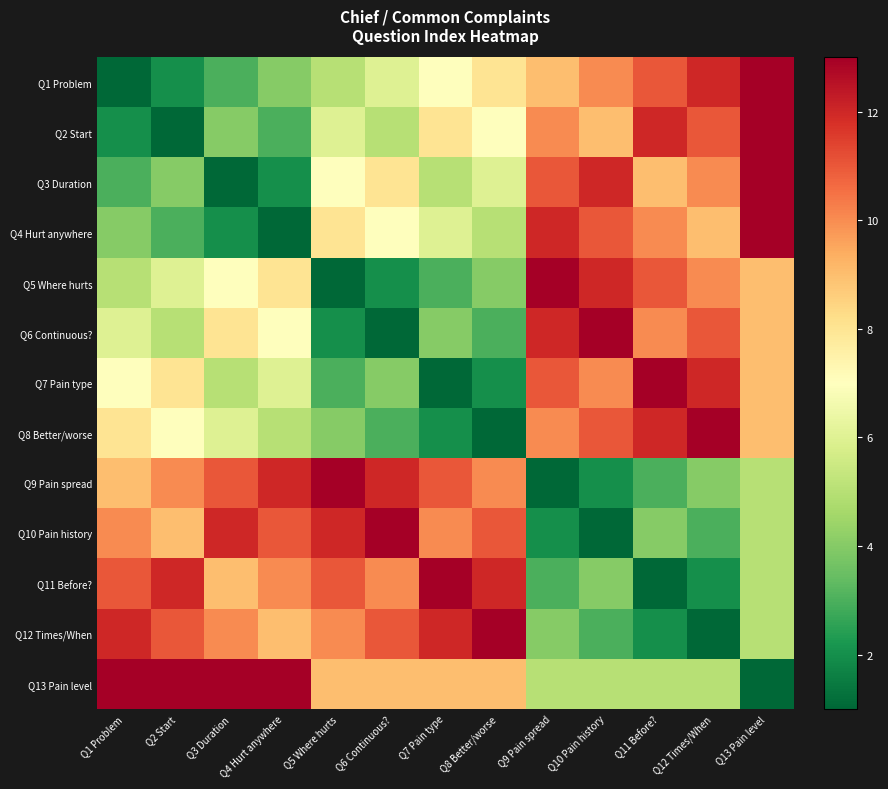

What is the greatest value displayed?

13